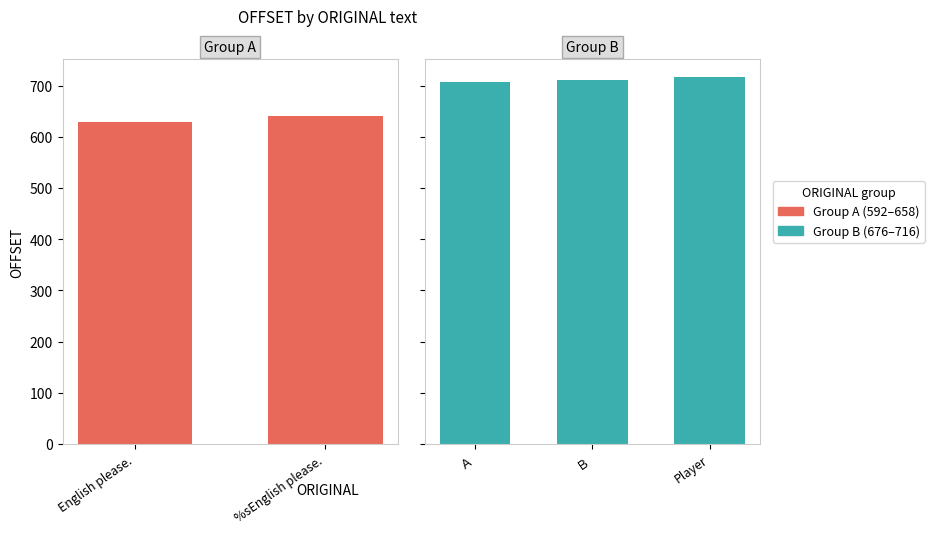

The value at Player is 716. True or false?

True